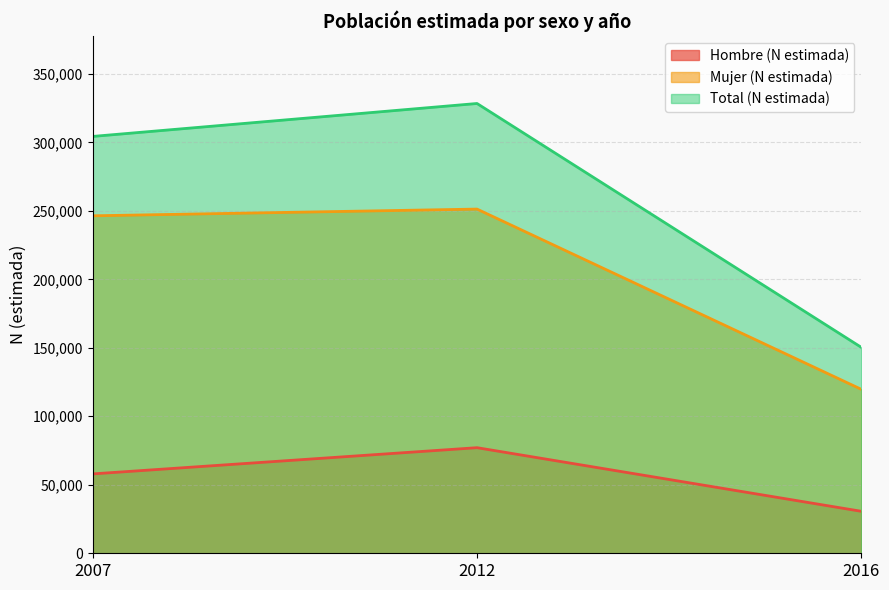

At which label is Hombre (N estimada) closest to 53859?

2007